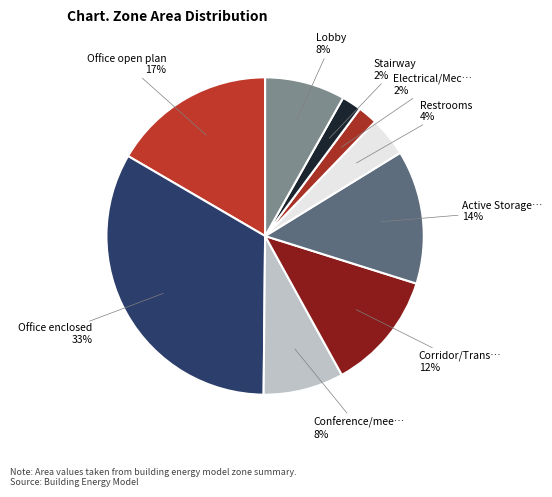

Count the number of slices in the pie.

9